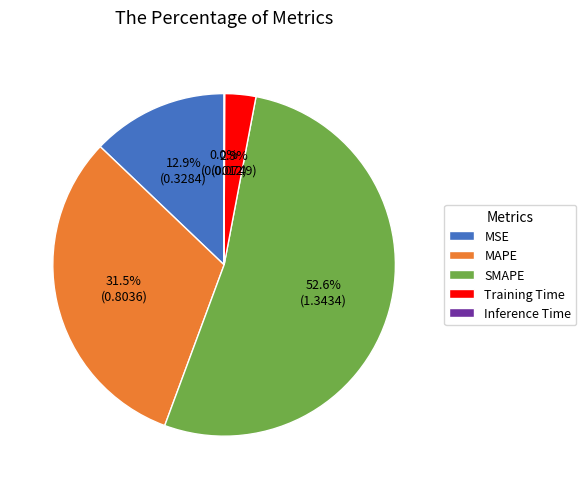

Which category has the biggest portion of the pie?

SMAPE